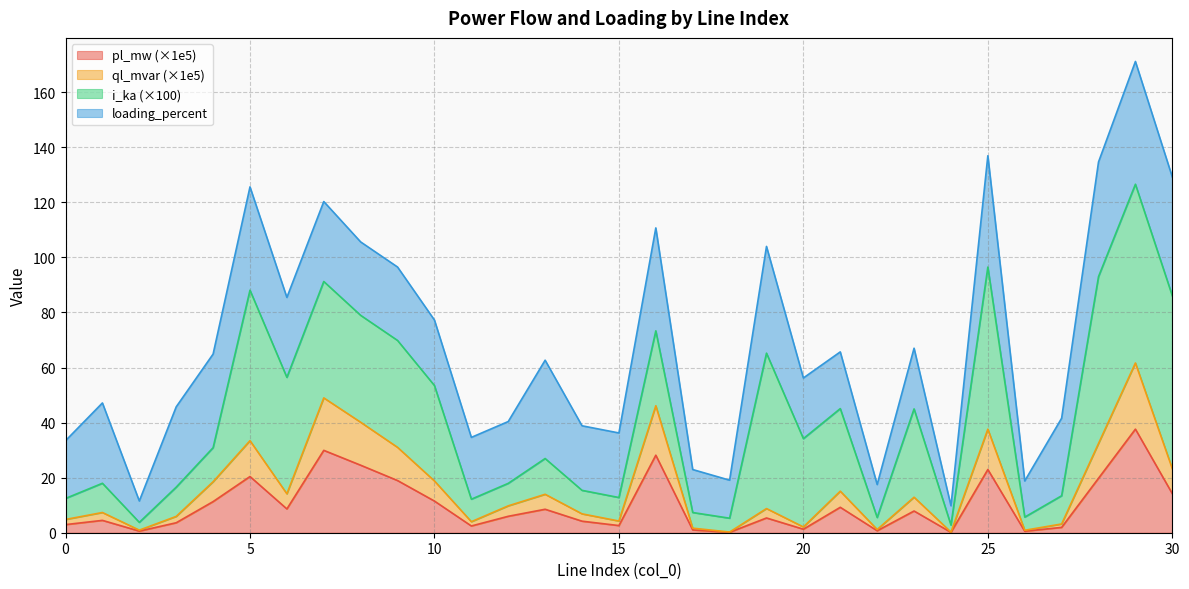

True or false: pl_mw (×1e5) has a value of 2.9 at 0.

True